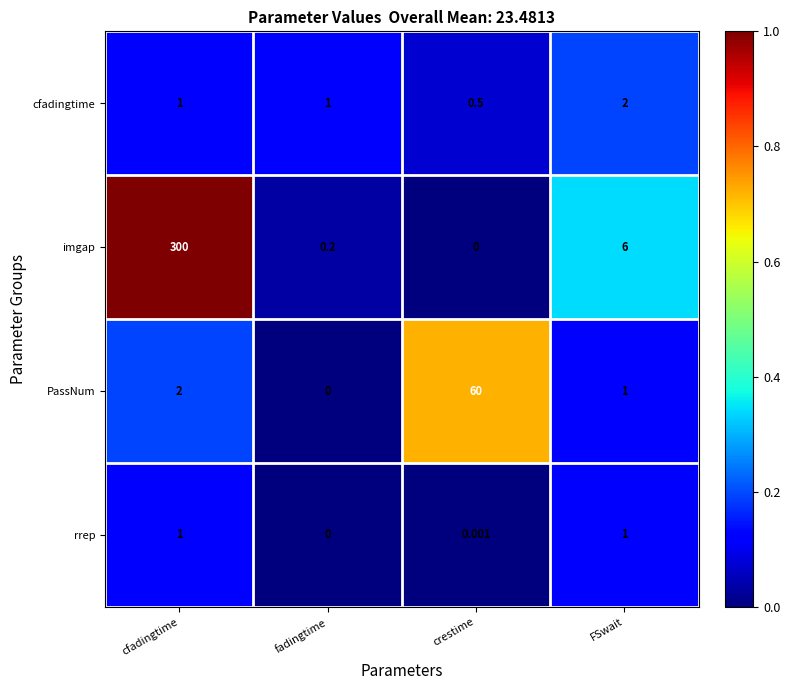

Which series has the largest total across all categories?

imgap